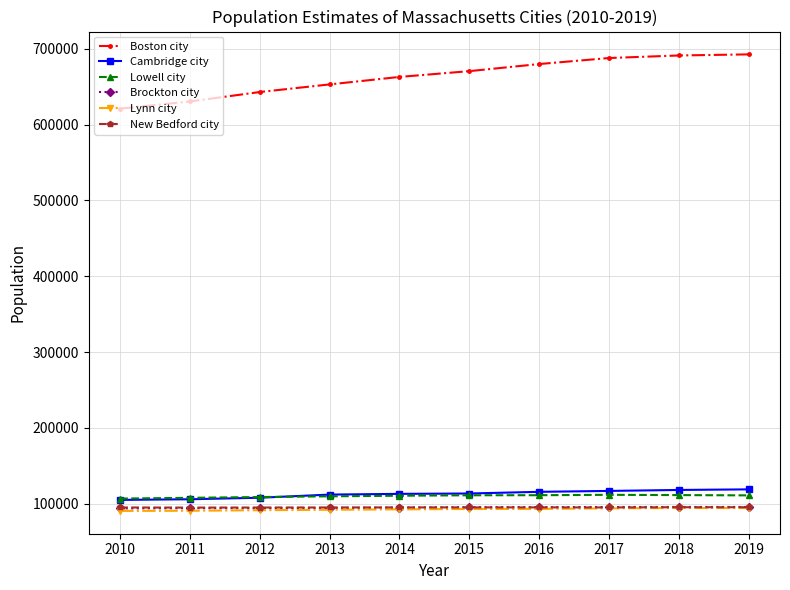

In New Bedford city, how many points are higher than both neighbors (excluding endpoints)?

2